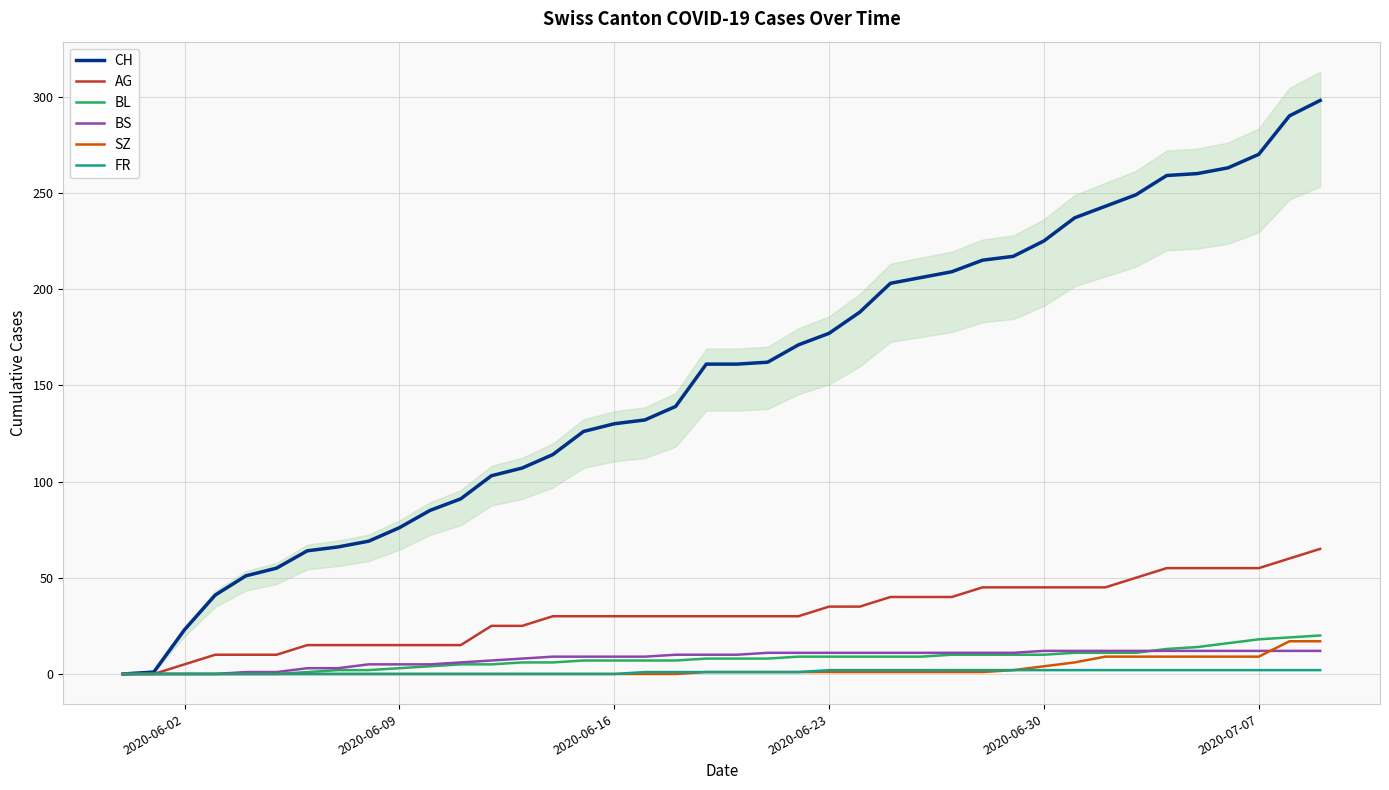

Is it true that BL equals 7 at 2020-06-16?

True